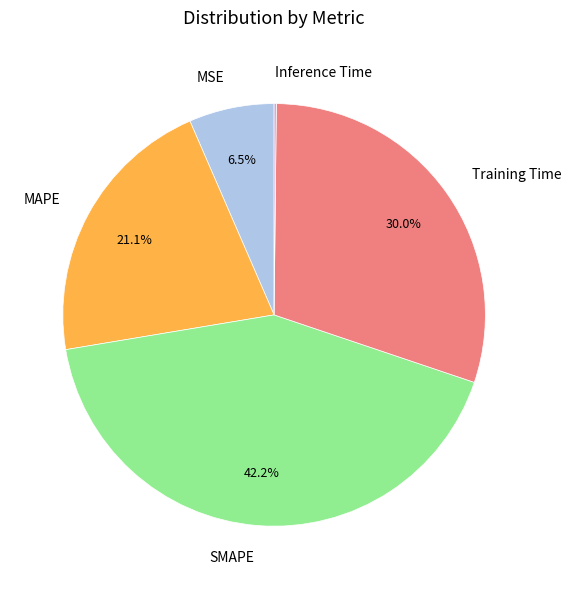

What is the total percentage of Training Time and MSE?

36.5%